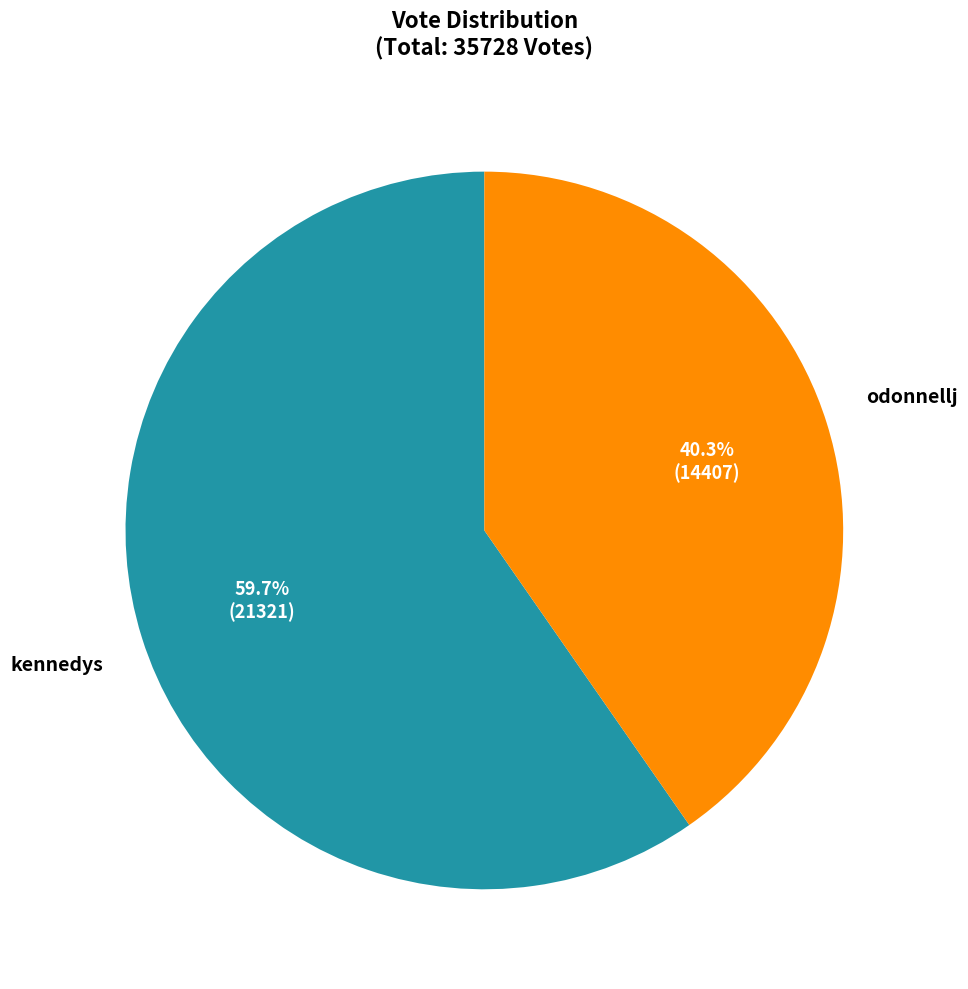

Is there any slice that represents more than half of the pie?

Yes